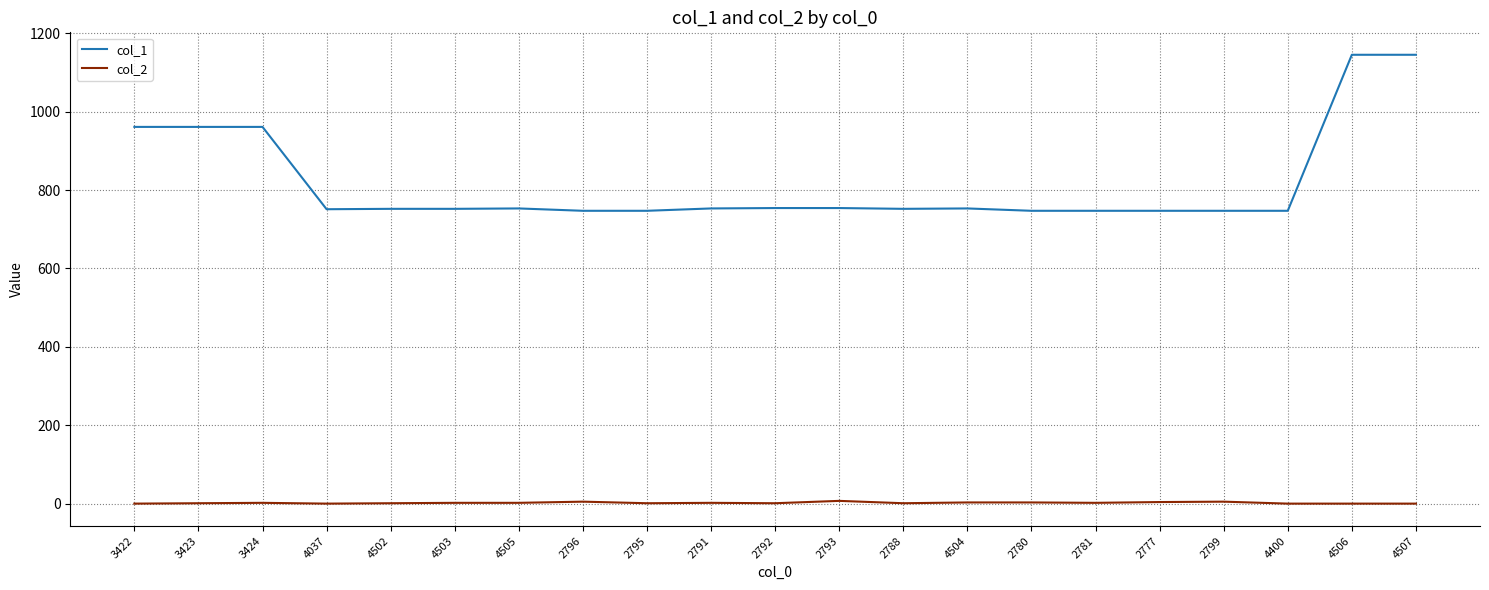

How many values in the col_1 series are below 752?

8